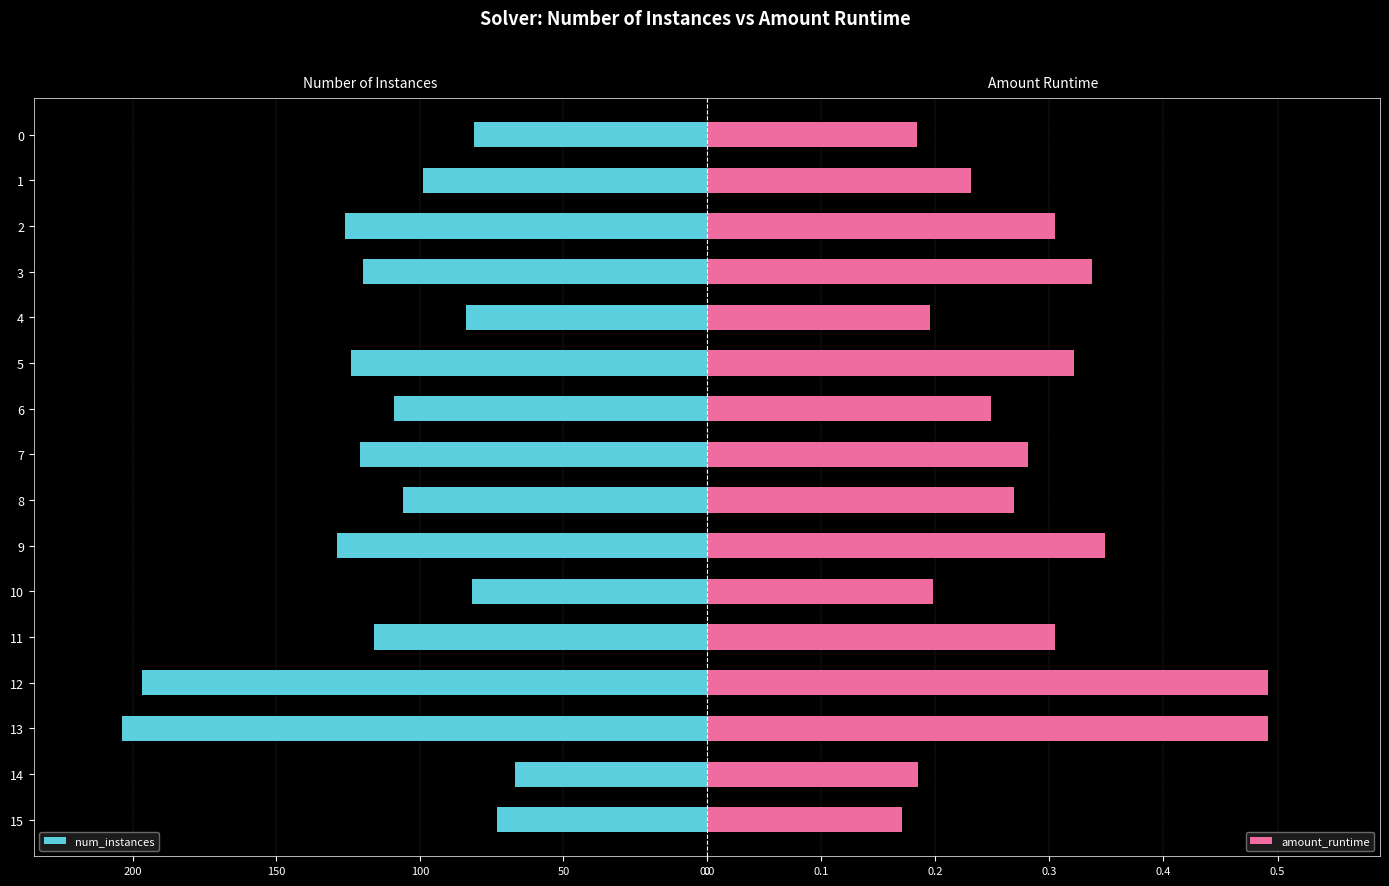

Which series has the largest total across all categories?

num_instances